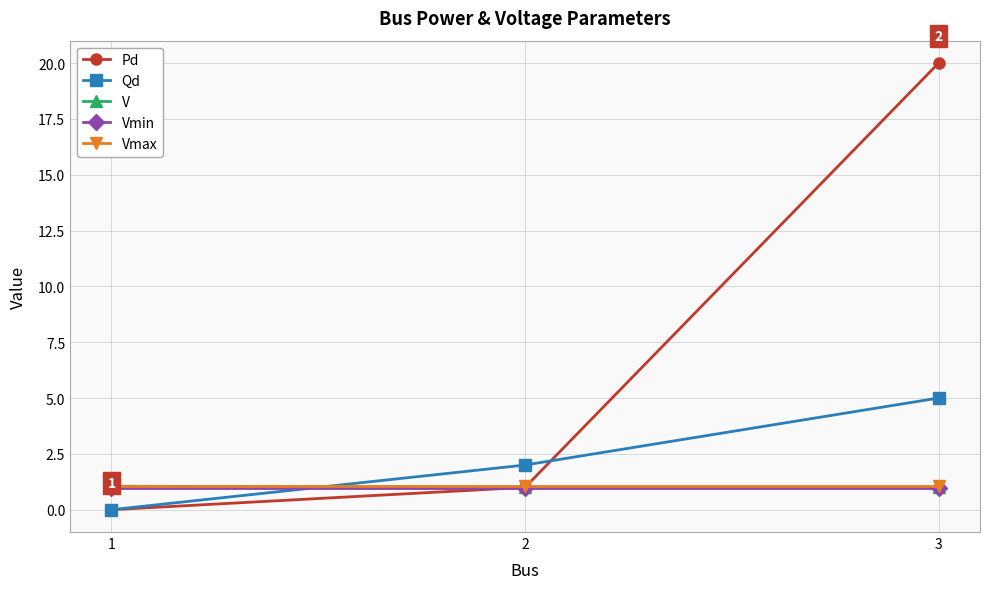

At which label is Pd closest to 10?

2